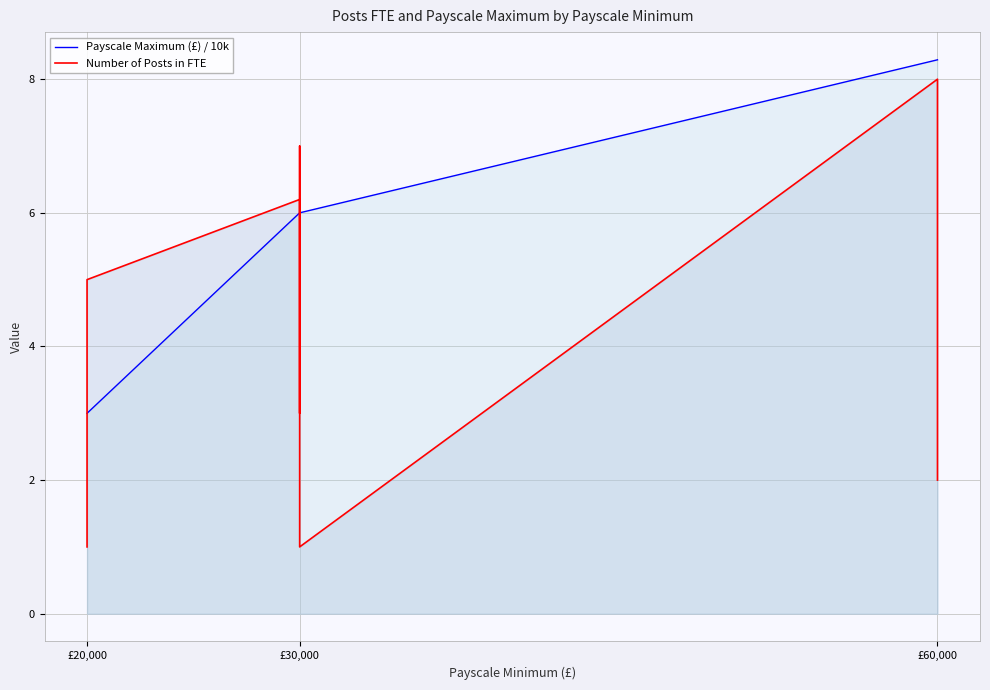

What is the difference between the maximum and minimum values in the Payscale Maximum (£) / 10k series?

5.3